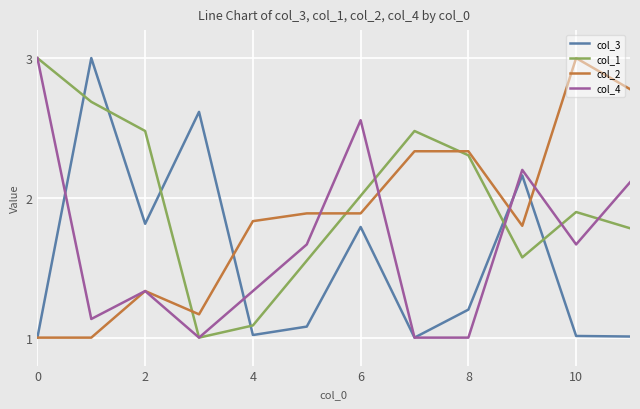

What is the sum of all col_1 values?

23.9